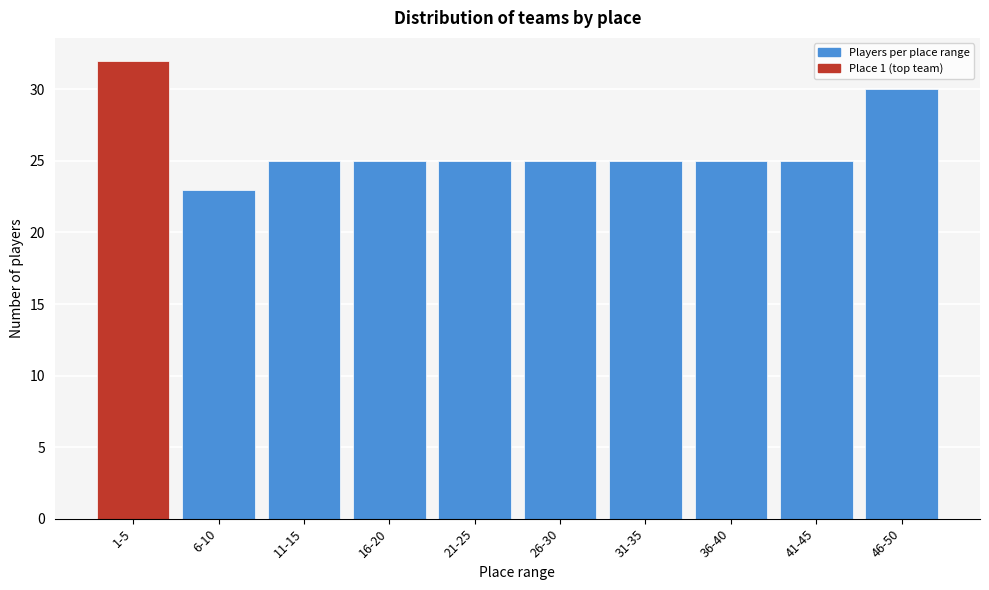

Reading left to right, transcribe all the data shown in this chart.

1-5=32	6-10=23	11-15=25	16-20=25	21-25=25	26-30=25	31-35=25	36-40=25	41-45=25	46-50=30